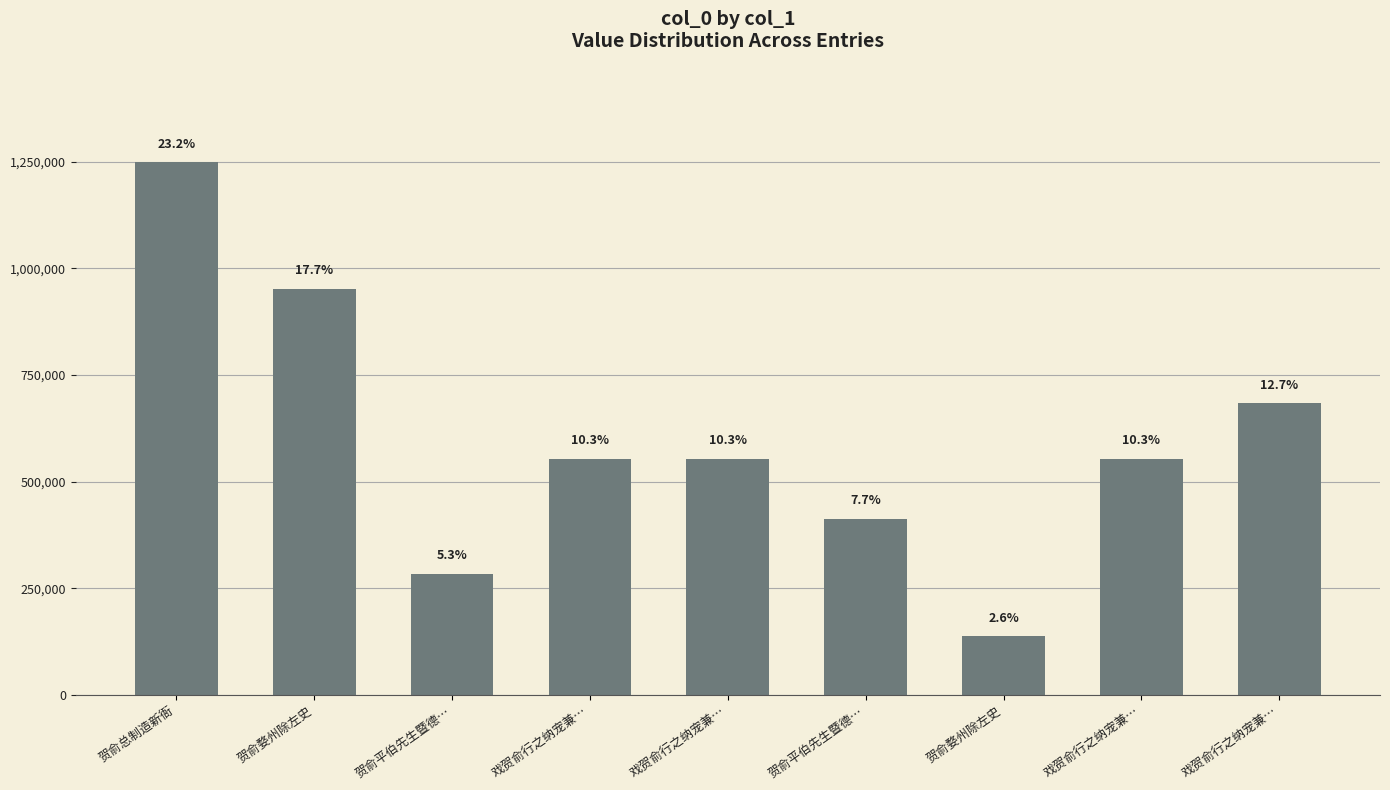

Reading left to right, extract all data points from this chart.

贺俞总制造新衙=1248640	贺俞婺州除左史=952369	贺俞平伯先生暨德…=284262	戏贺俞行之纳宠兼…=553991	戏贺俞行之纳宠兼…=553990	贺俞平伯先生暨德…=413397	贺俞婺州除左史=138625	戏贺俞行之纳宠兼…=553989	戏贺俞行之纳宠兼…=684682